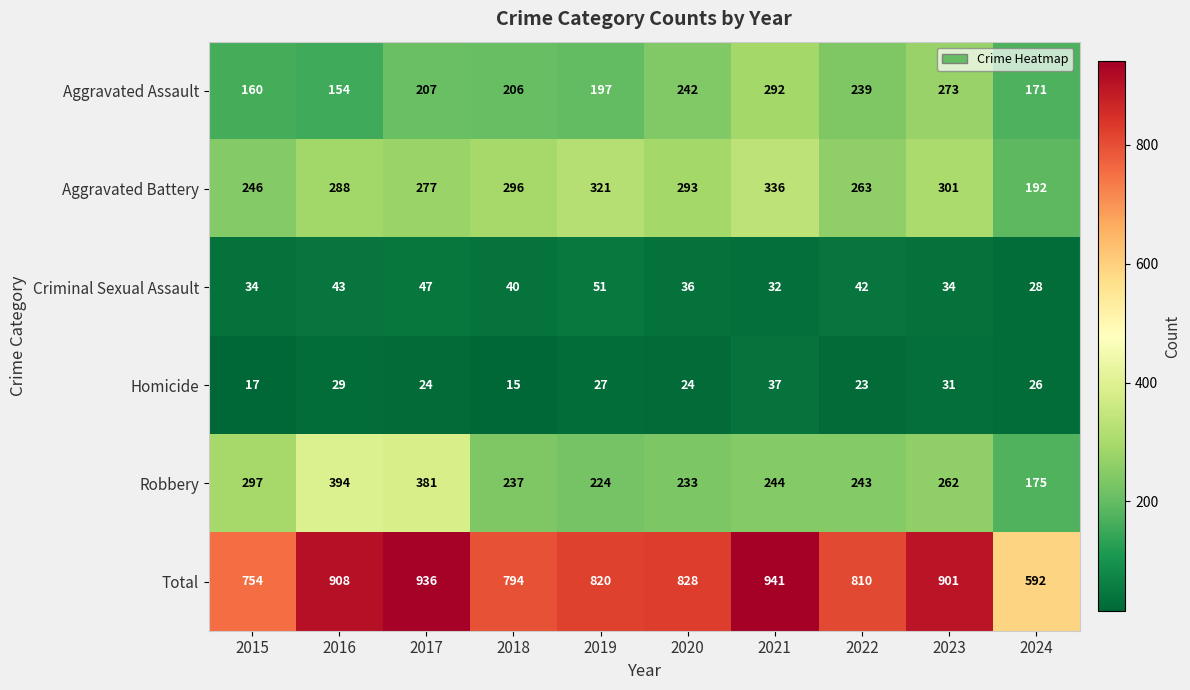

Which series has the widest spread of values?

Total